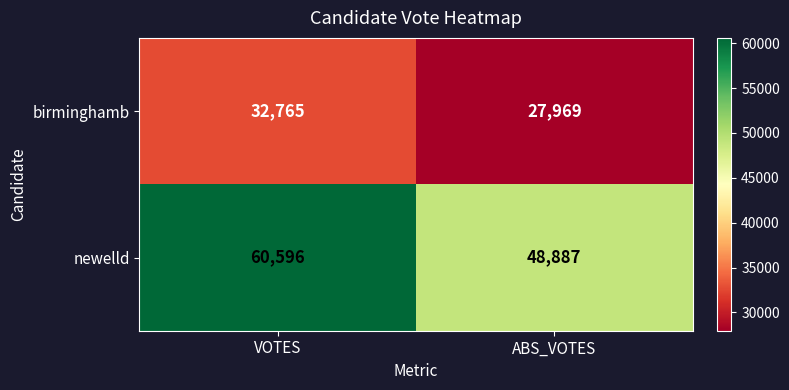

At how many categories does at least one series exceed 44277?

2